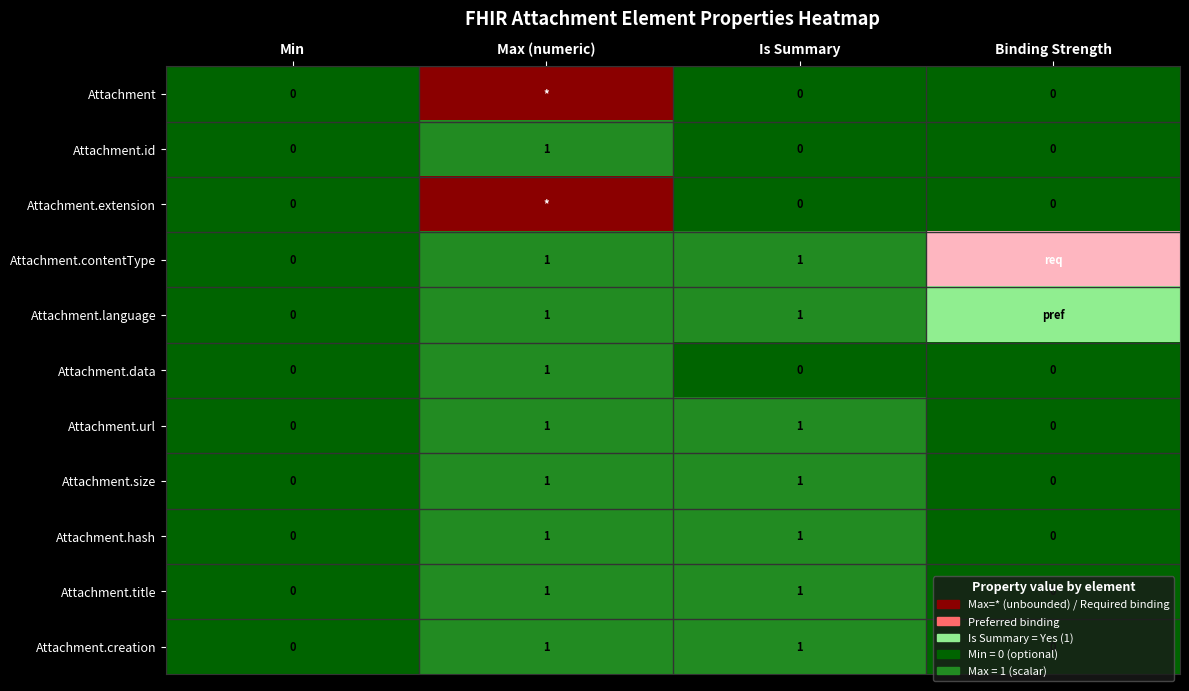

The Attachment.data series shows 0 at Binding Strength. True or false?

True